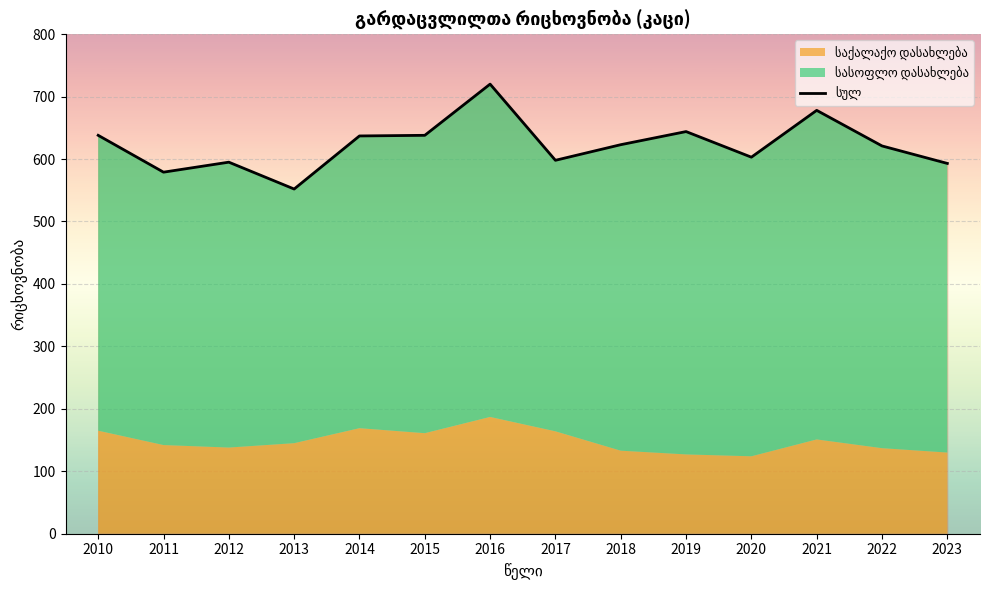

How many points are lower than both their immediate neighbors (excluding endpoints)?

4